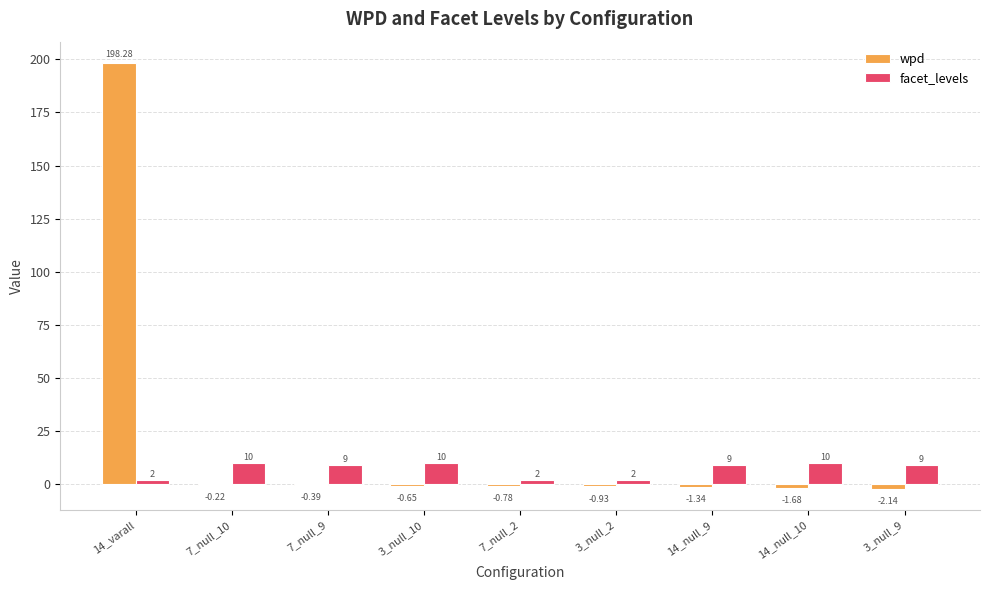

What is the difference between the wpd values at 7_null_2 and 14_null_10?

0.9